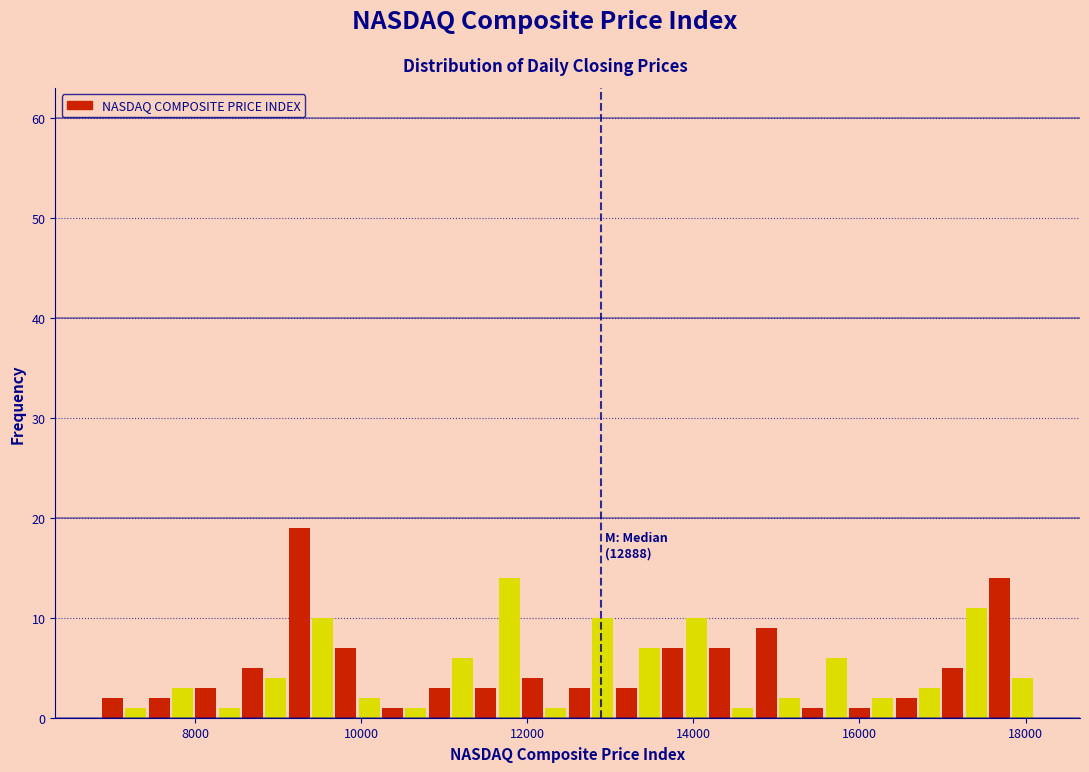

Read against the x-axis, roughly where is the centre of the tallest bar?

9200